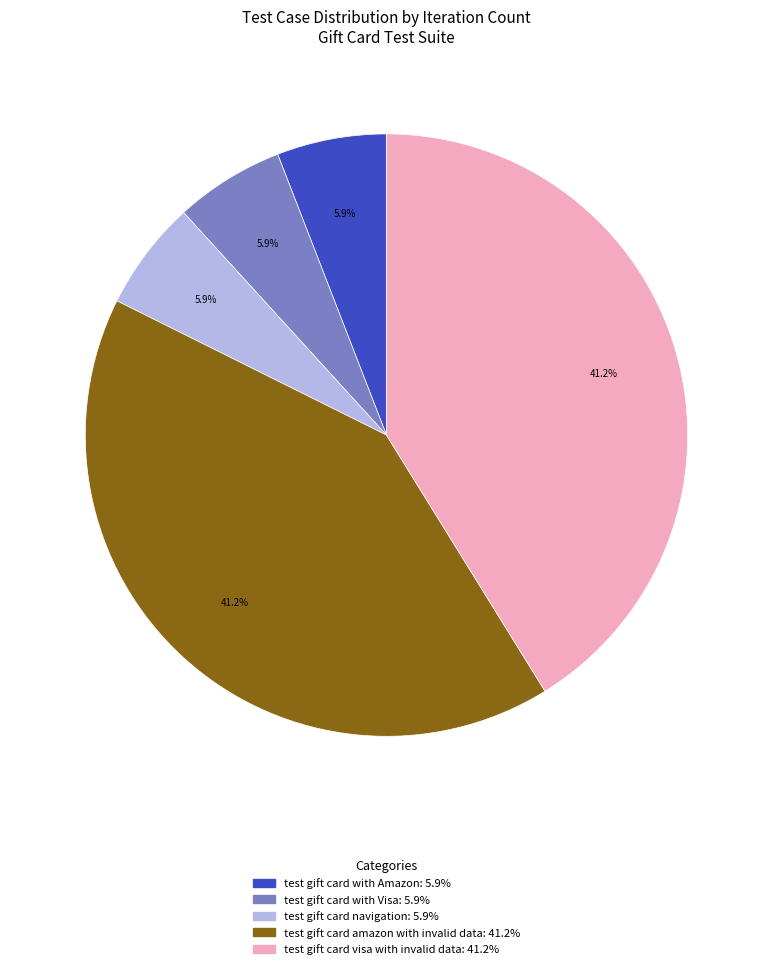

Approximately how many times larger is the value at test gift card navigation compared to test gift card with Visa?

1.0